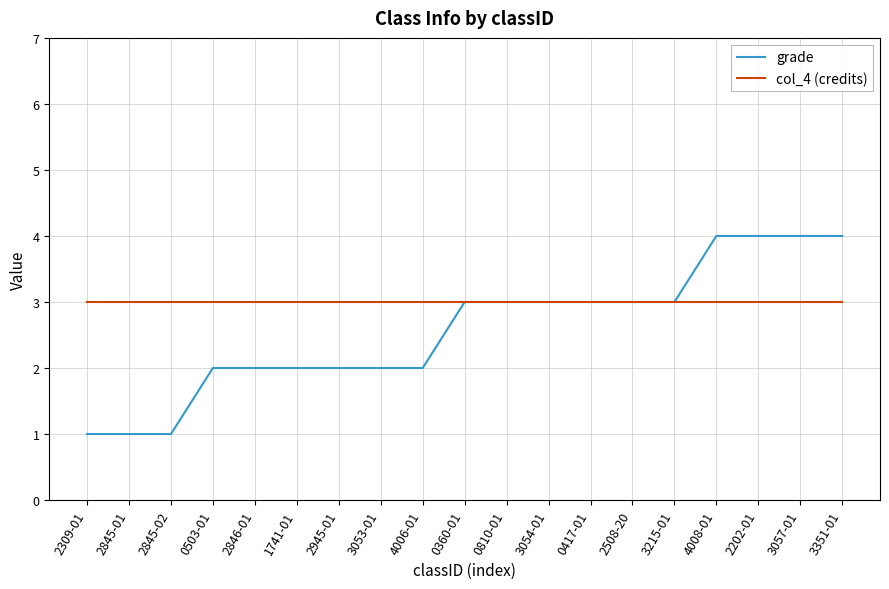

What is the greatest value displayed?

4